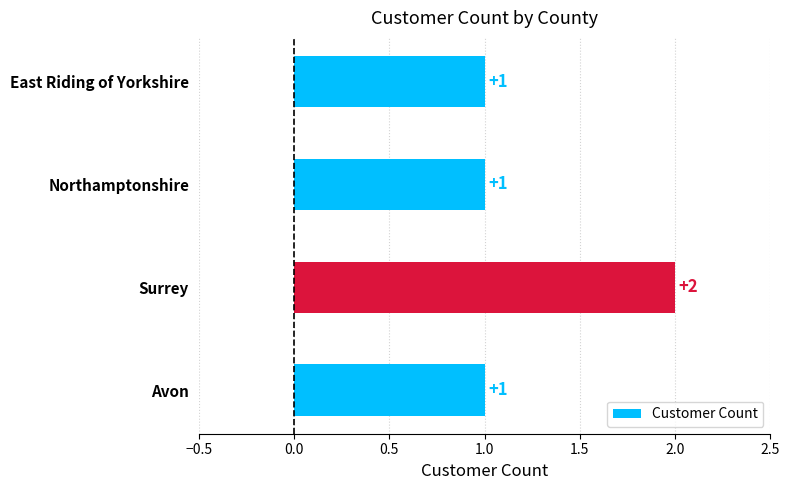

What is the sum of the values at Avon and Surrey?

3